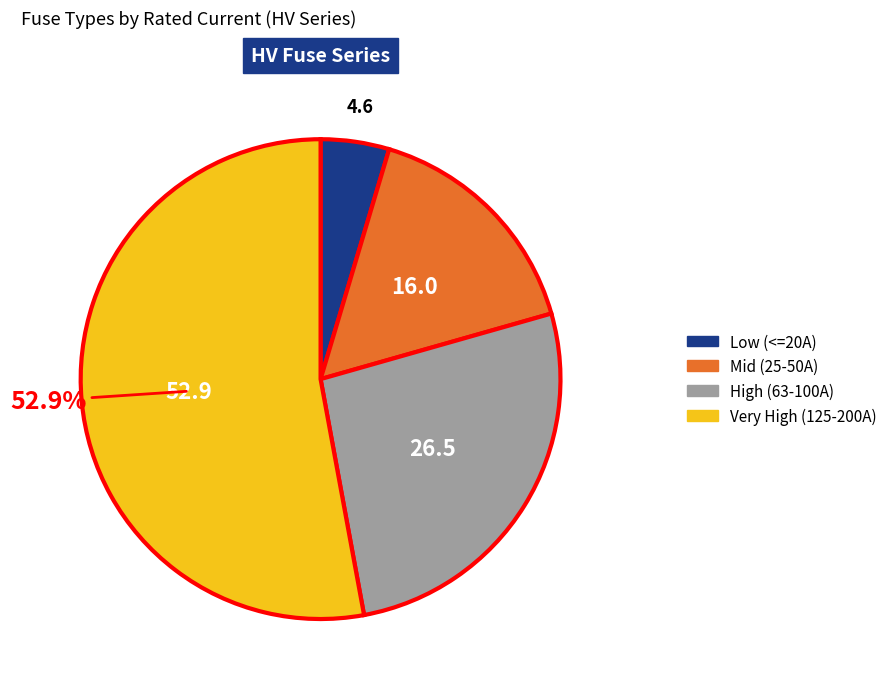

What is the smallest slice in the pie chart?

Low (<=20A)